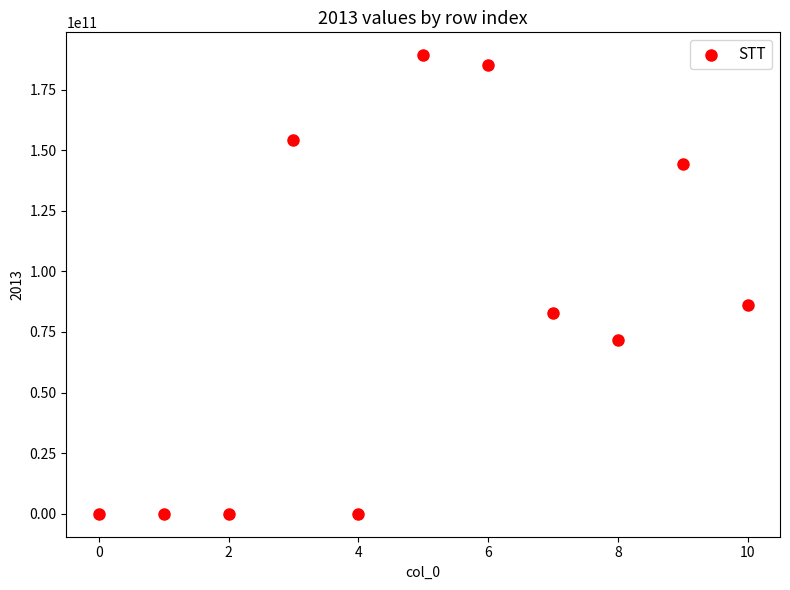

What Y value in the scatter plot is closest to 94566804025?

86191705786.3